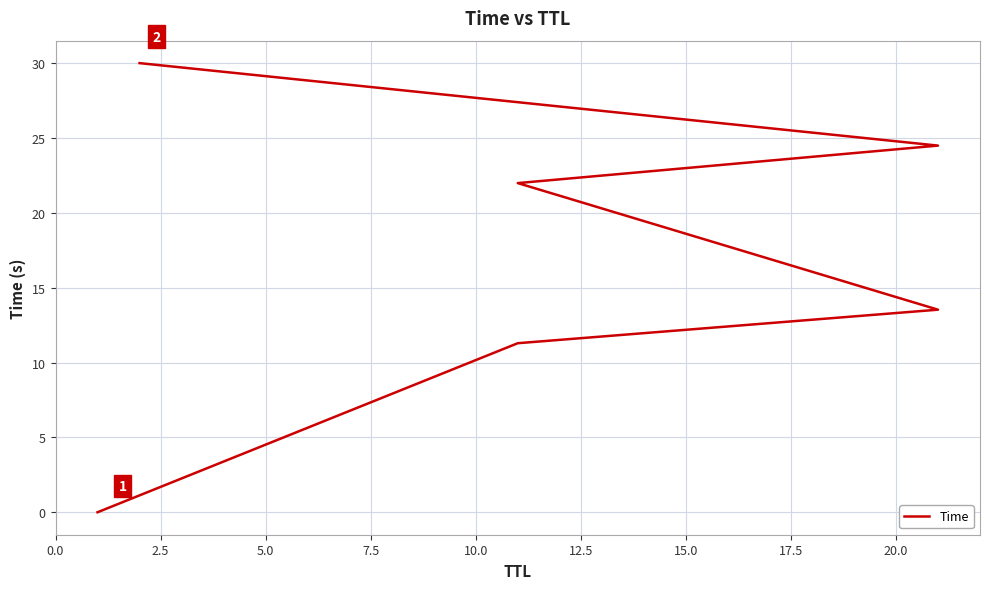

Which has a higher value, 7.5 or 0.0?

7.5